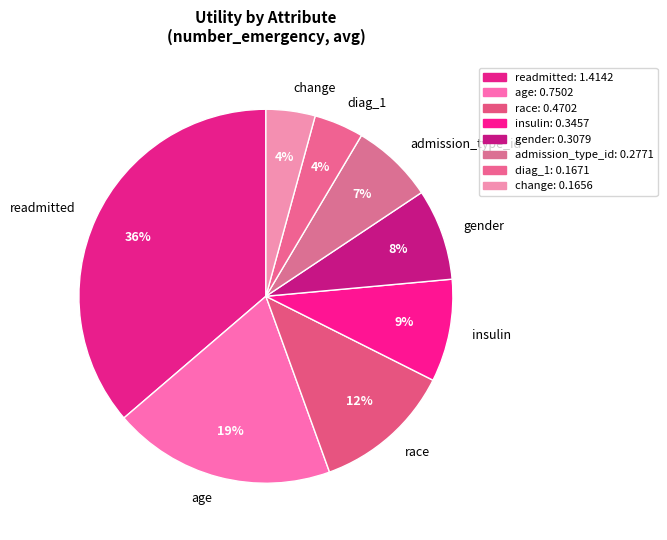

Between change and gender, which is larger?

gender